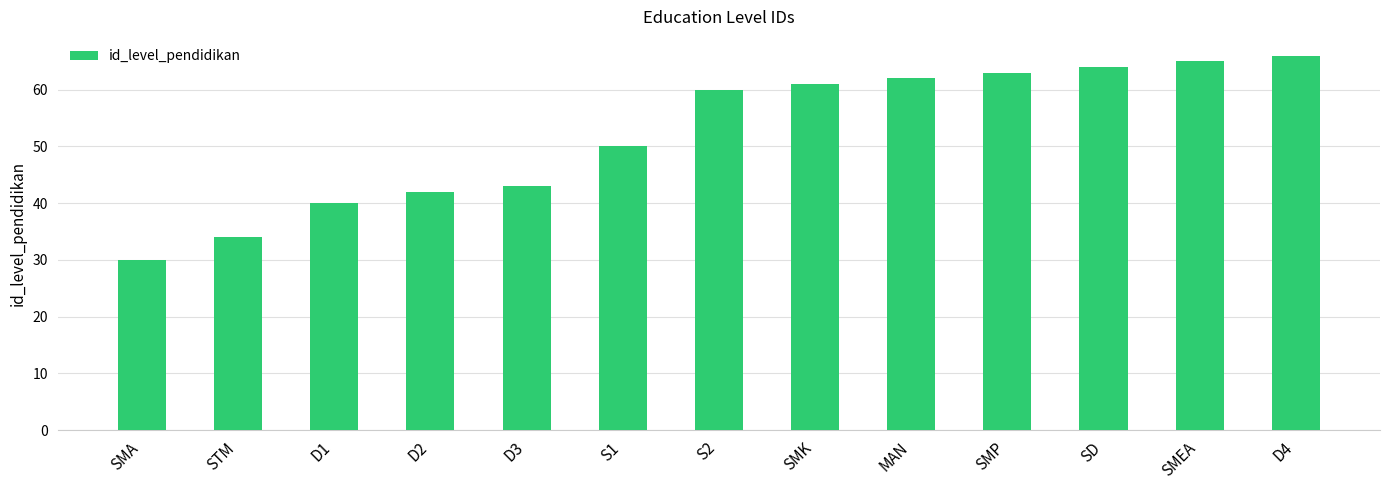

List the labels in order of value, smallest first.

SMA, STM, D1, D2, D3, S1, S2, SMK, MAN, SMP, SD, SMEA, D4